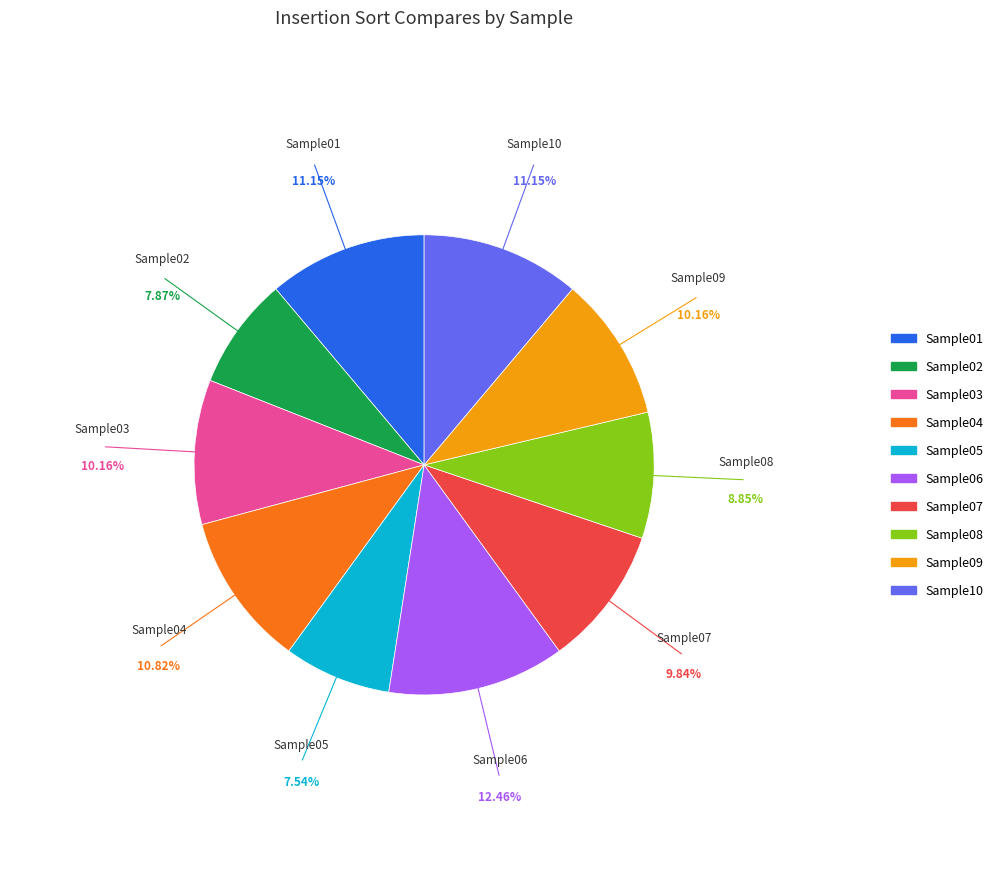

To the nearest percent, what is the average slice percentage?

10%